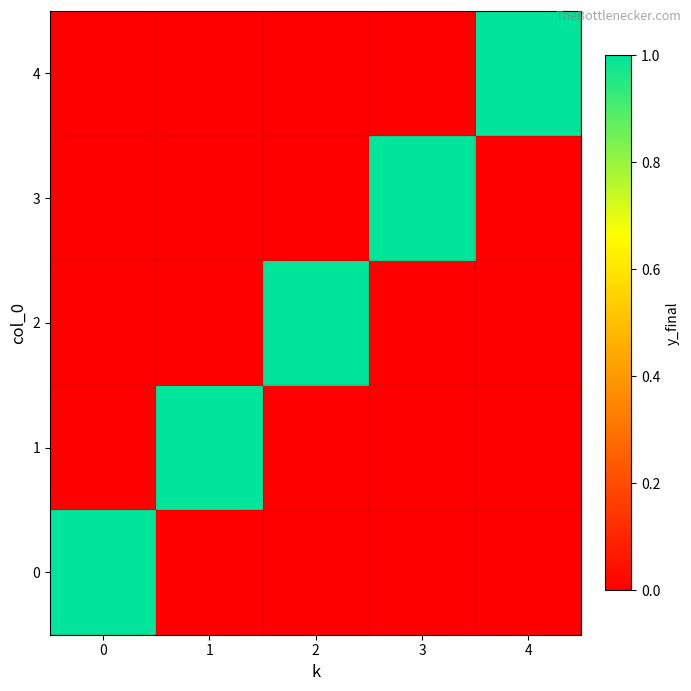

Reading right to left, list all the values displayed in this chart.

row_0: 4=0	3=0	2=0	1=0	0=1
row_1: 4=0	3=0	2=0	1=1	0=0
row_2: 4=0	3=0	2=1	1=0	0=0
row_3: 4=0	3=1	2=0	1=0	0=0
row_4: 4=1	3=0	2=0	1=0	0=0